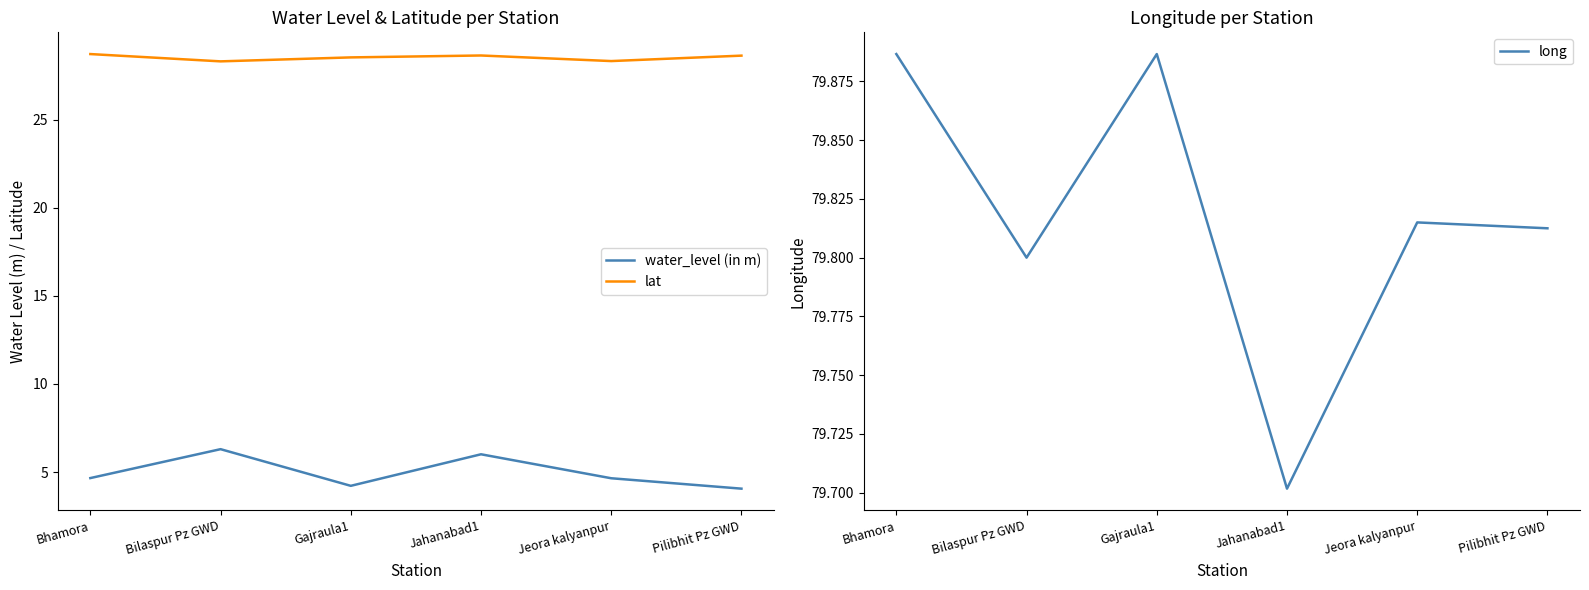

At how many categories does at least one series exceed 66?

6